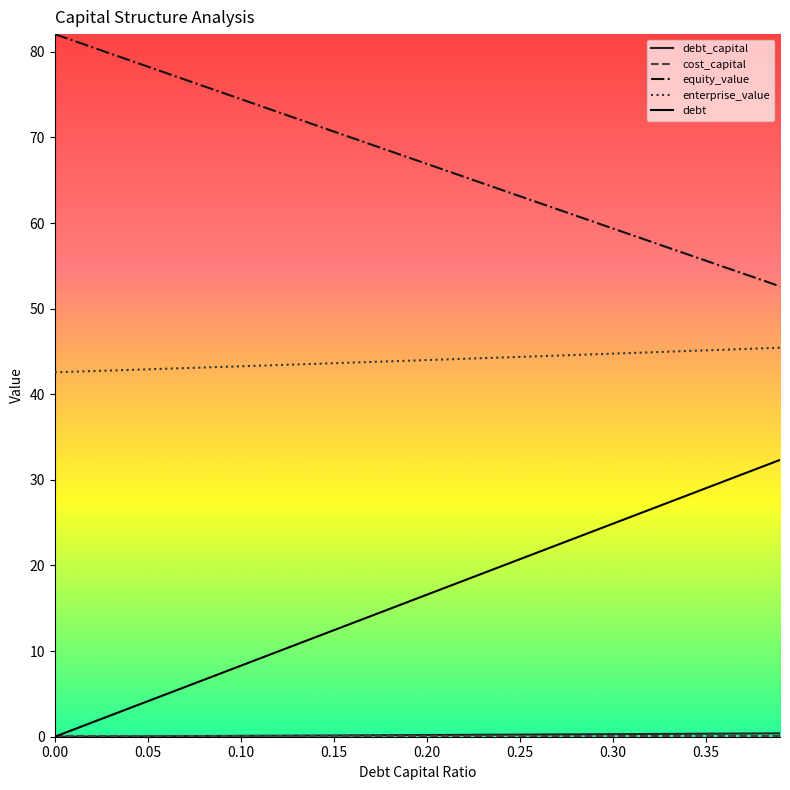

Which series has the widest spread of values?

debt